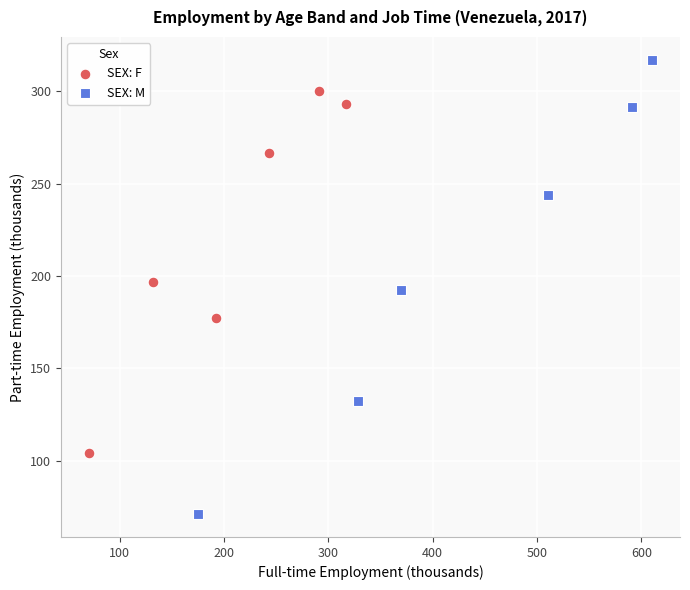

Which series has the widest spread of Y values?

SEX: M